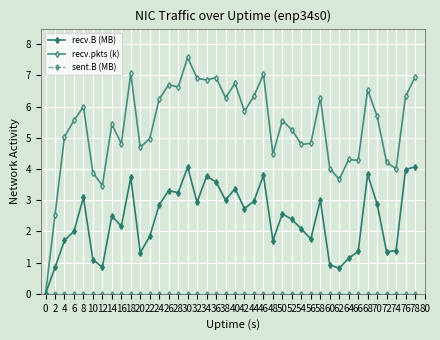

How many positive values does the recv.pkts (k) series have?

39